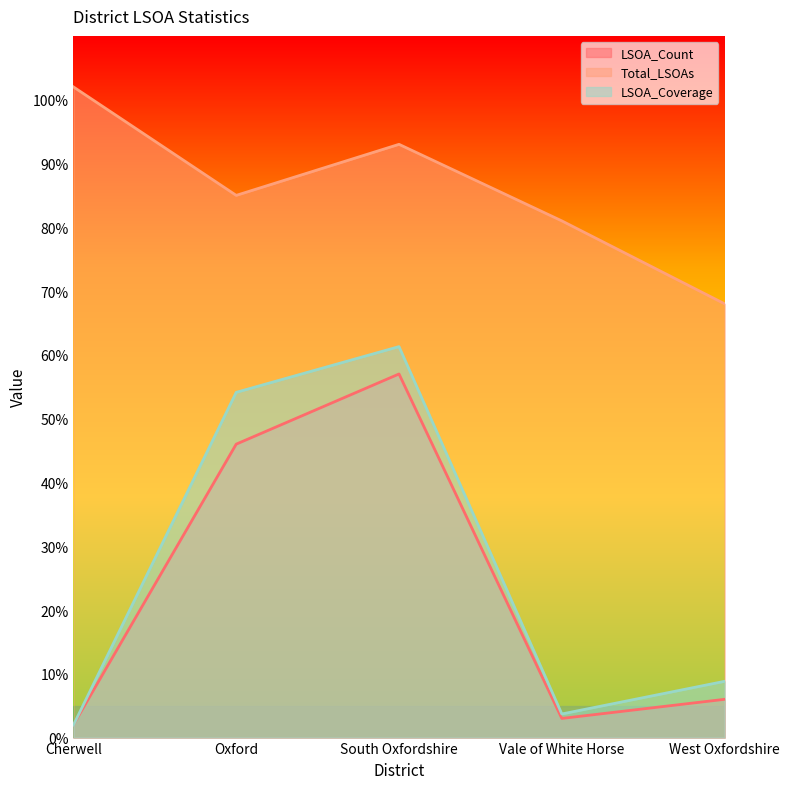

What is the difference between the second highest and minimum values in the LSOA_Count series?

44.0